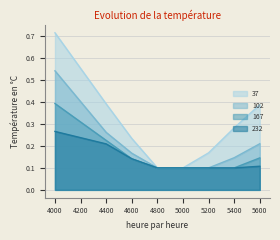

Read the 167 value at 5000.

0.1